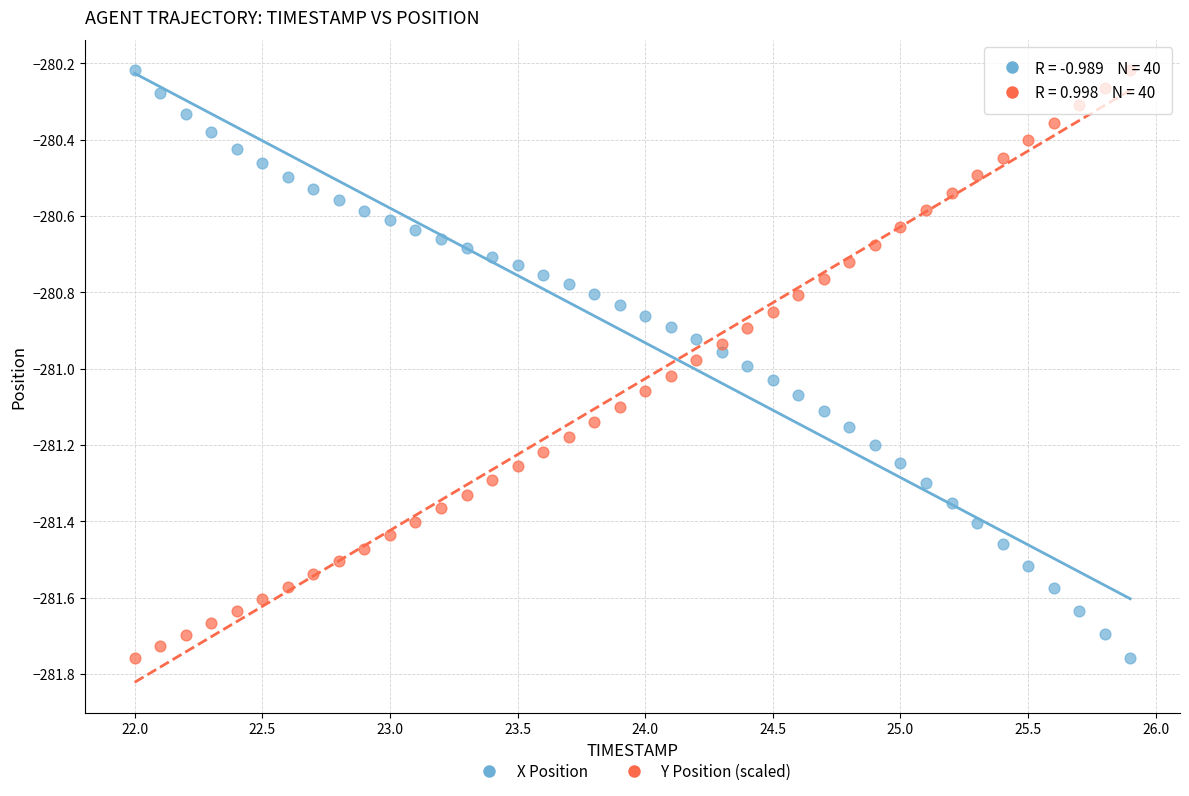

What is the X range (max minus min) for the scatter plot?

3.9